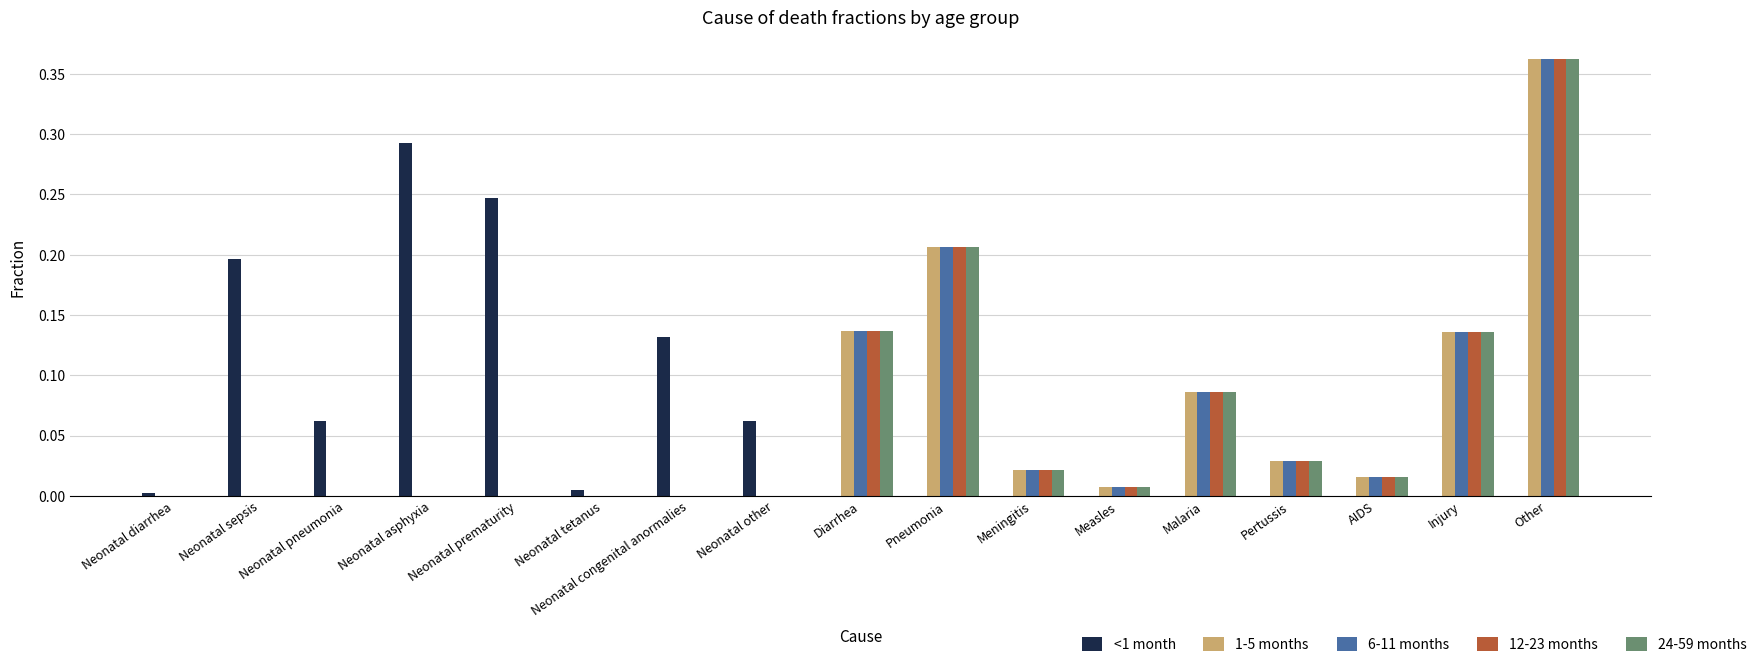

At which category is the sum across all series the highest?

Other